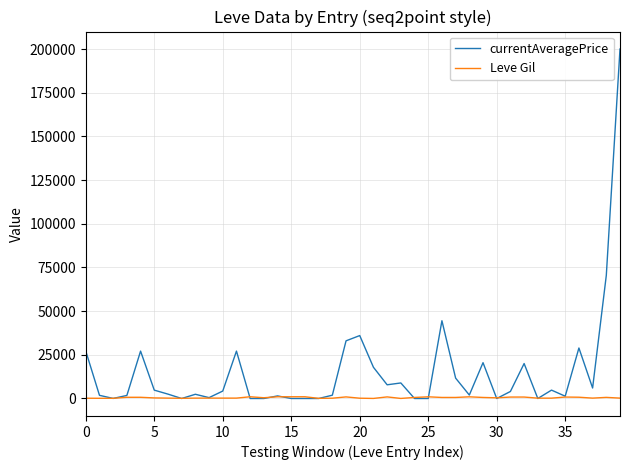

What is the sum of all currentAveragePrice values?

620539